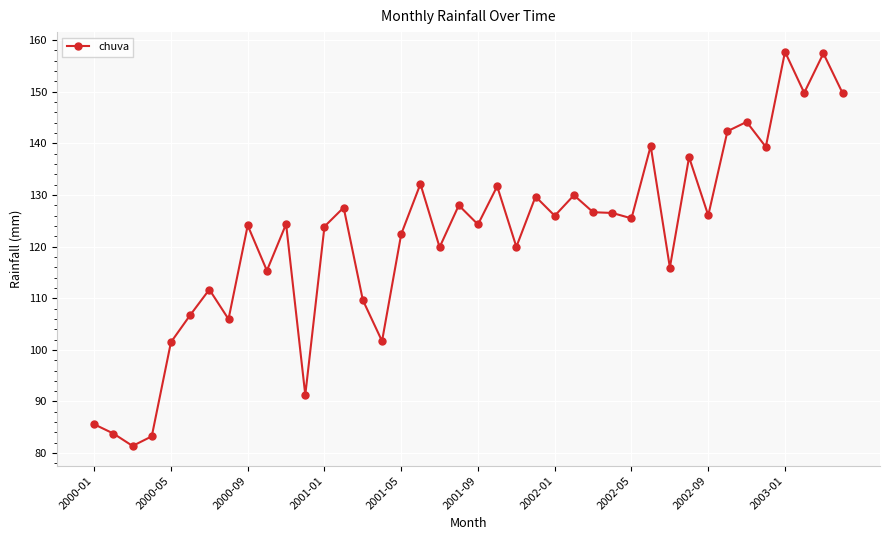

Does the chart display data point markers on the line(s)?

Yes